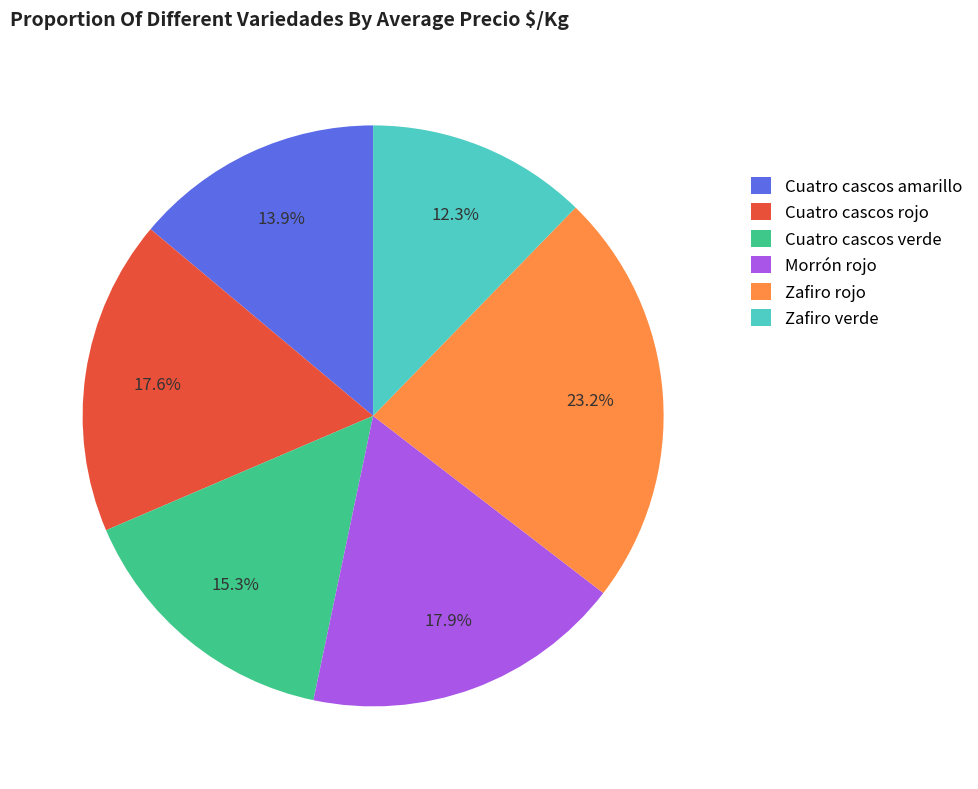

How many segments does this pie chart have?

6